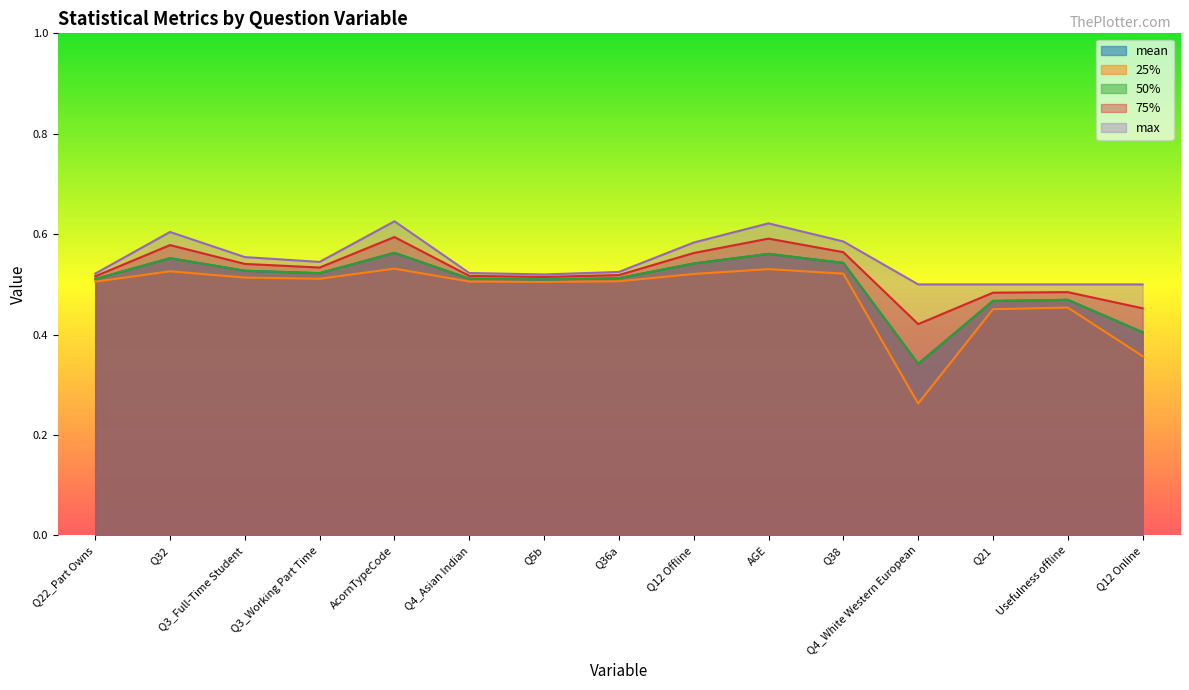

Is it true that 75% equals 0.9 at Q3_Full-Time Student?

False